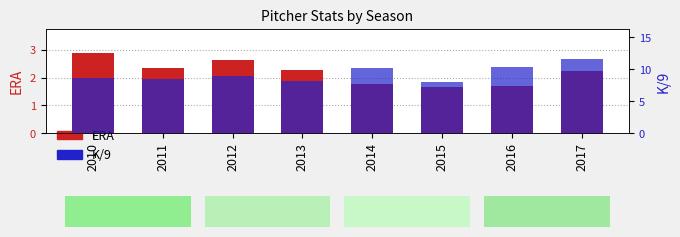

Where does the K/9 series first go above 9?

2012